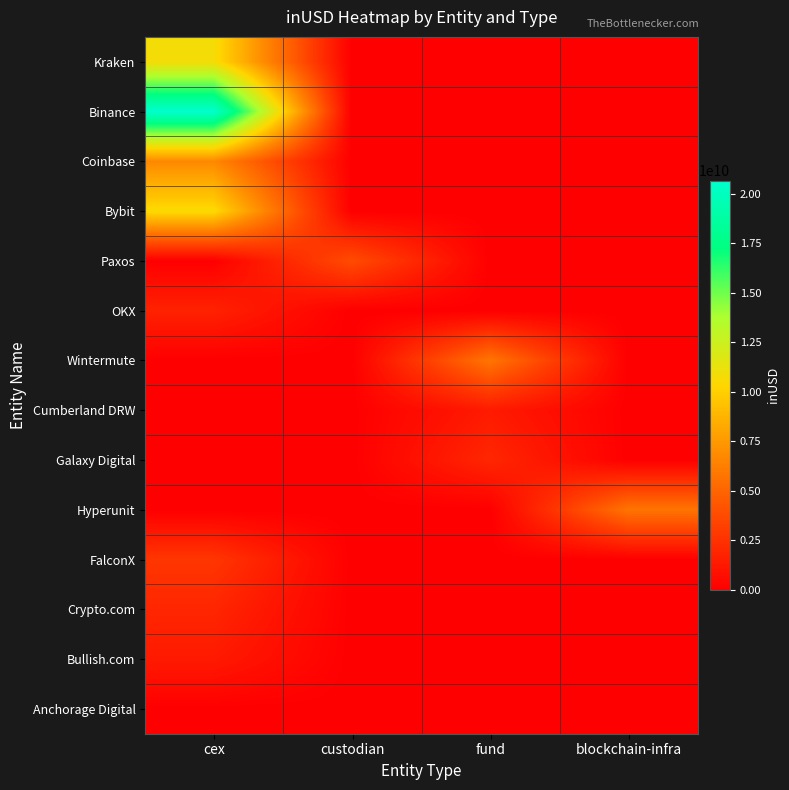

What is the spread (max minus min) of values at fund?

5839693483.9